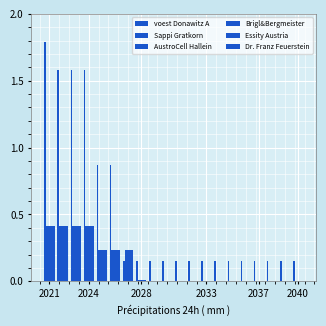

Are the bars grouped side by side (vs. stacked)?

Yes